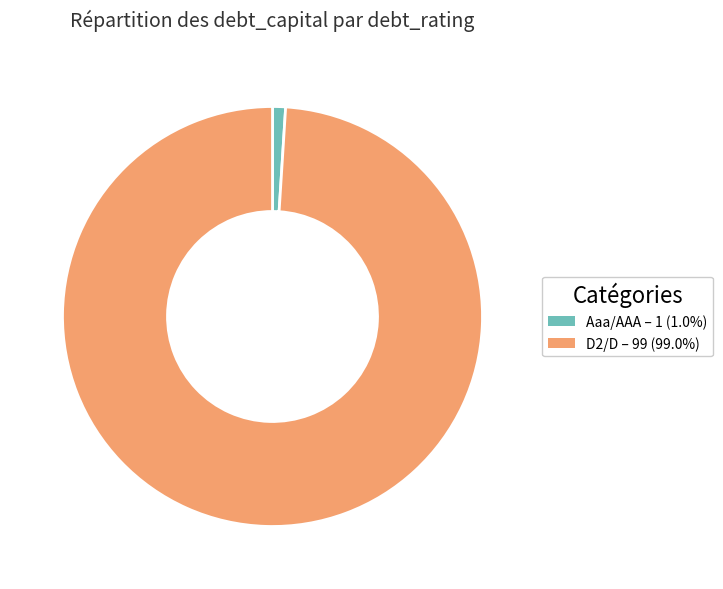

Does D2/D represent more than half of the total?

Yes